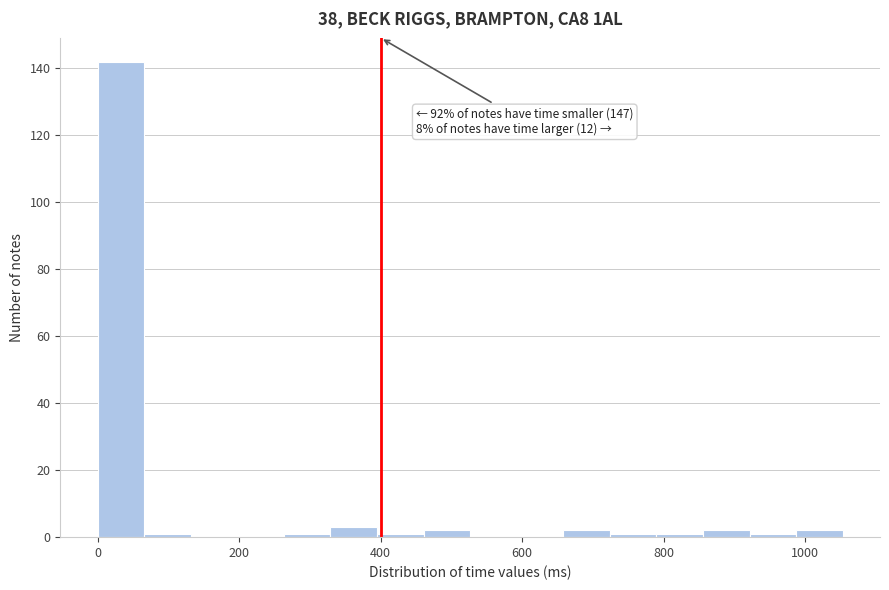

Read against the x-axis, roughly where is the centre of the tallest bar?

40